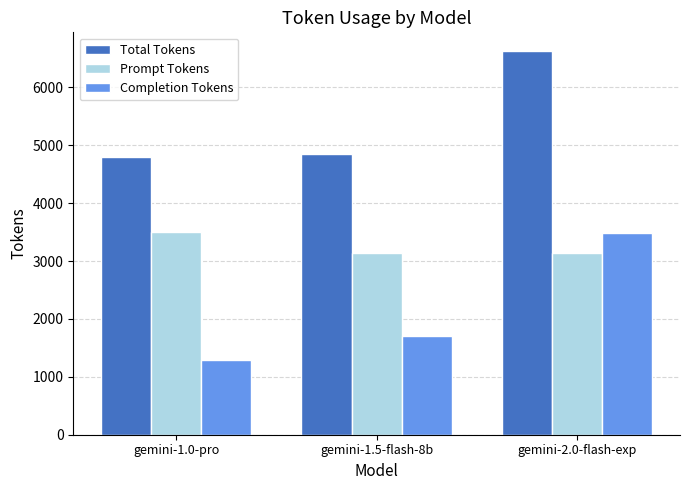

The value of Completion Tokens at gemini-1.5-flash-8b is 1713. True or false?

True